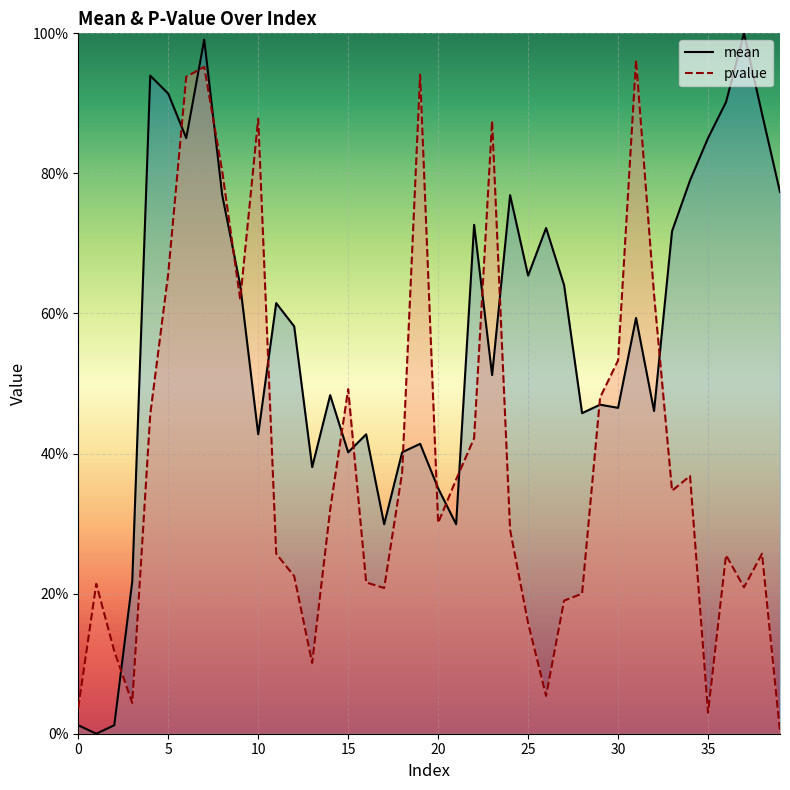

True or false: mean and pvalue cross at least once.

True